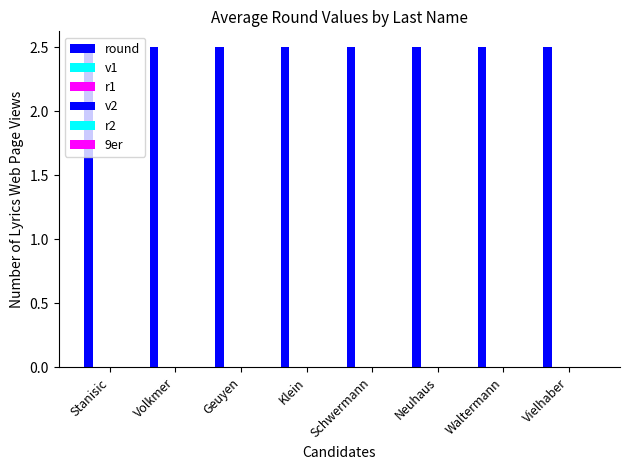

What is the label of the 8th bar from the left?

Vielhaber